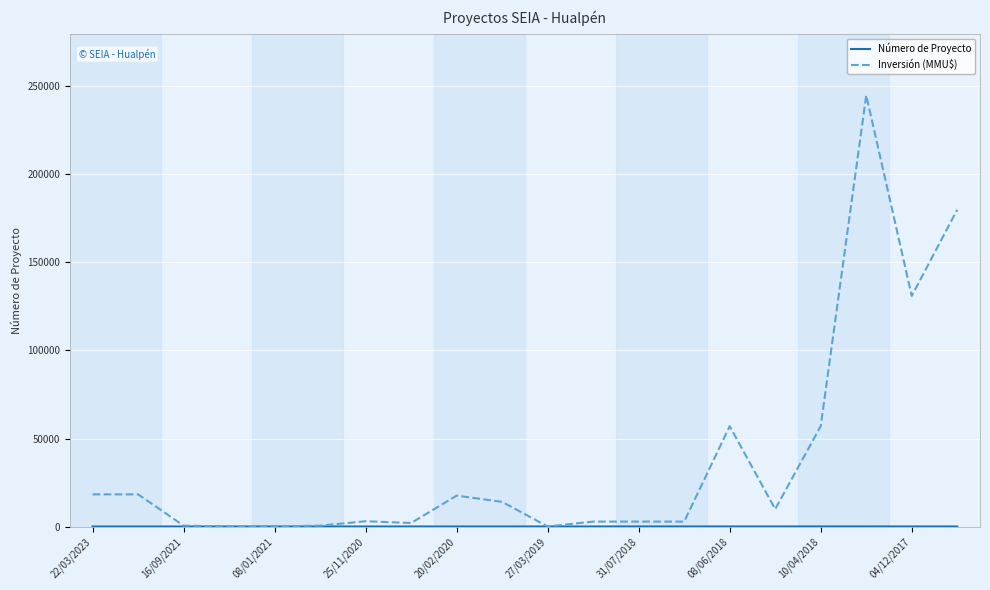

What is the greatest value displayed?

245000